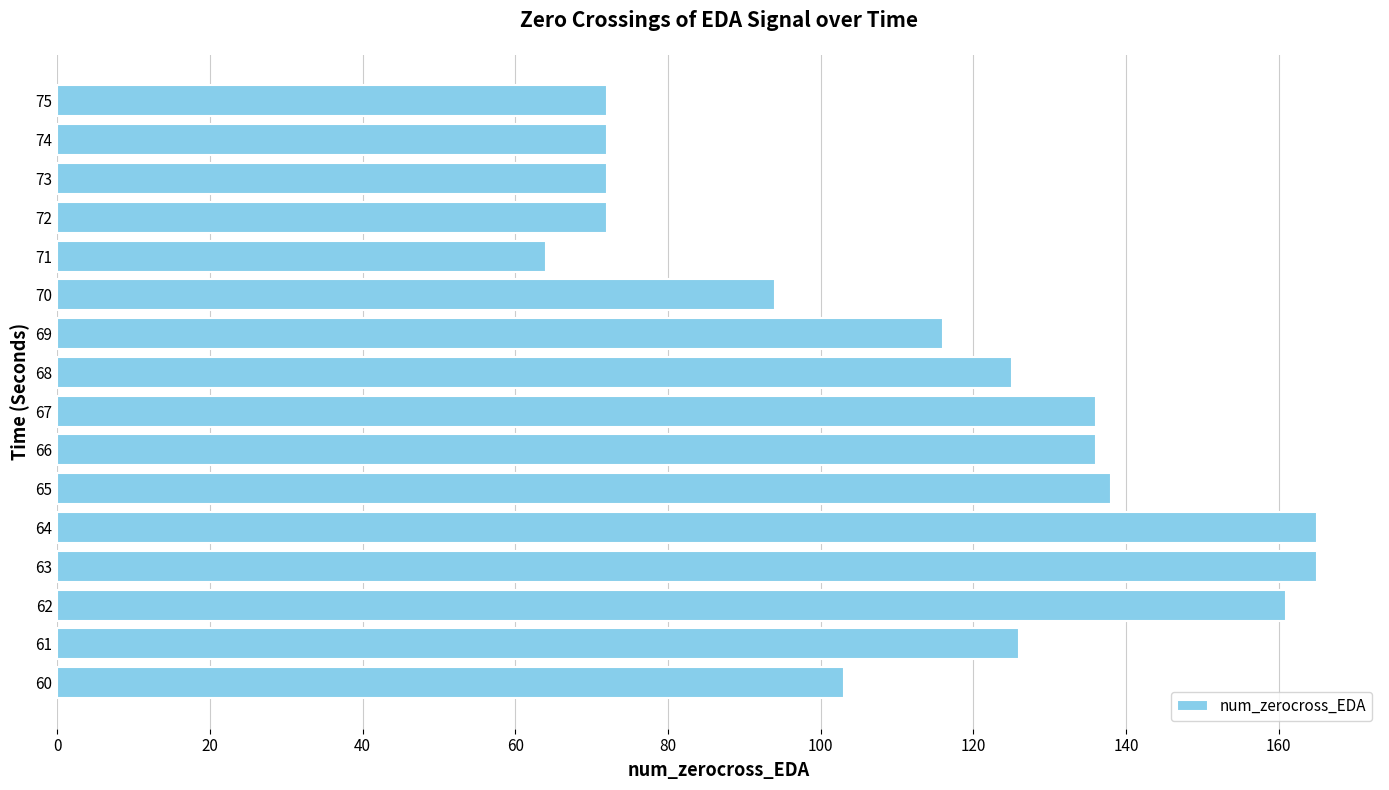

What is the greatest value displayed?

165